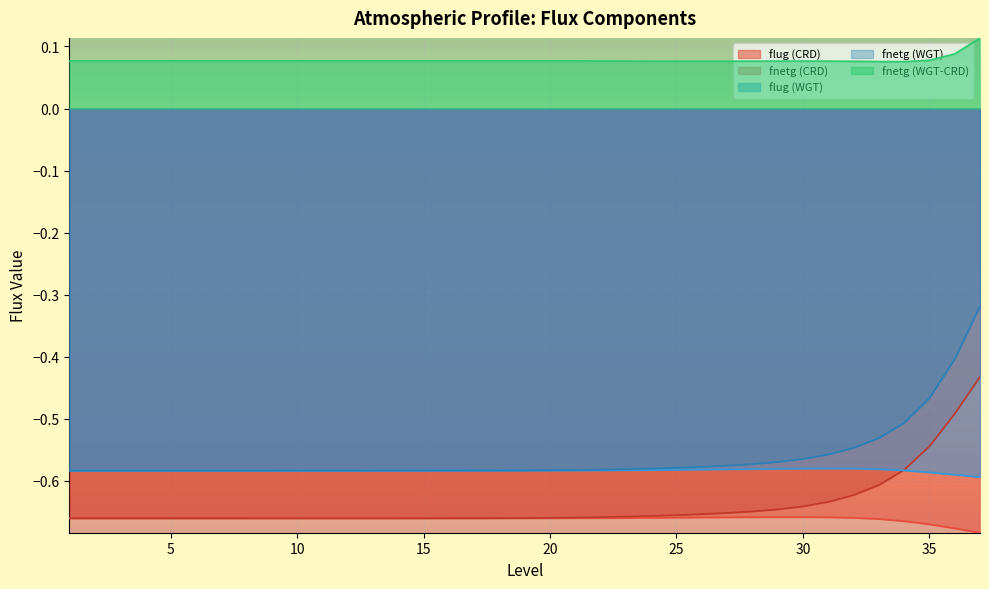

True or false: fnetg (CRD) has a value of -0.7 at 25.

True